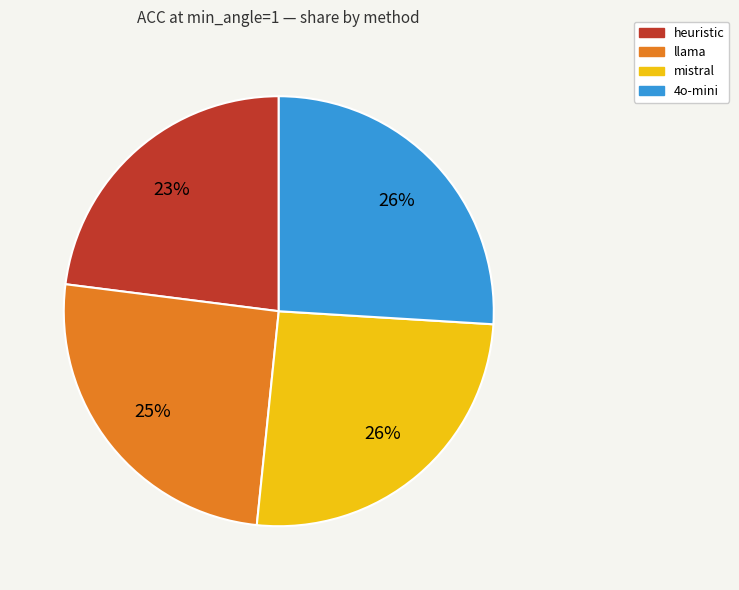

Combined, do llama and 4o-mini account for over 50%?

Yes